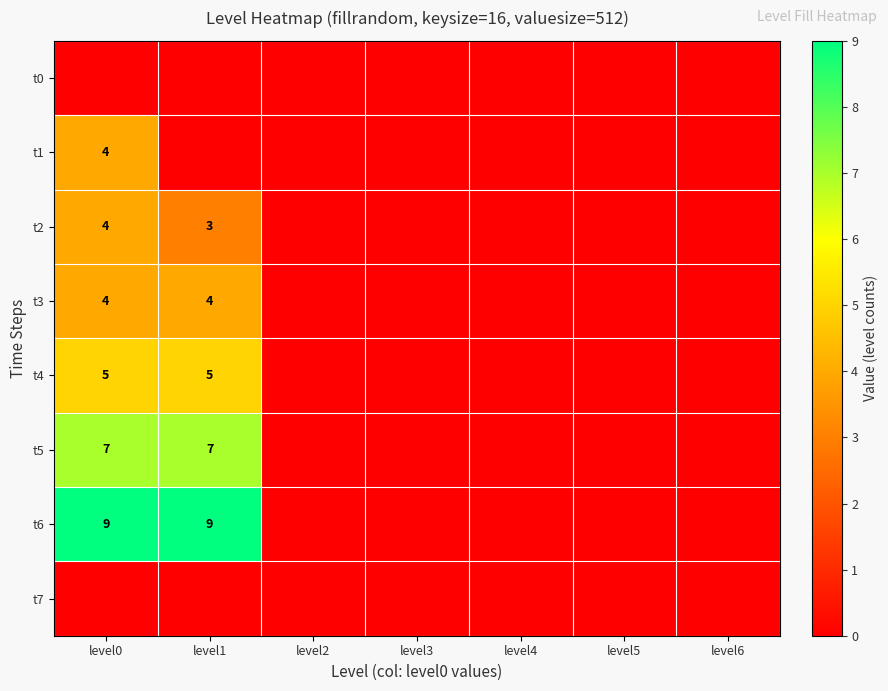

Is it true that t5 equals 7 at level0?

True